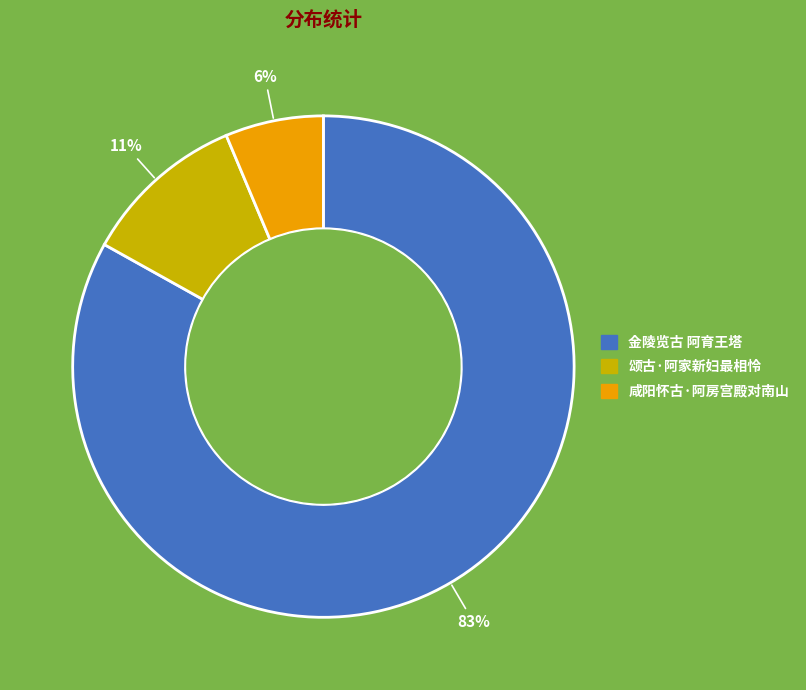

Does any single category account for the majority?

Yes